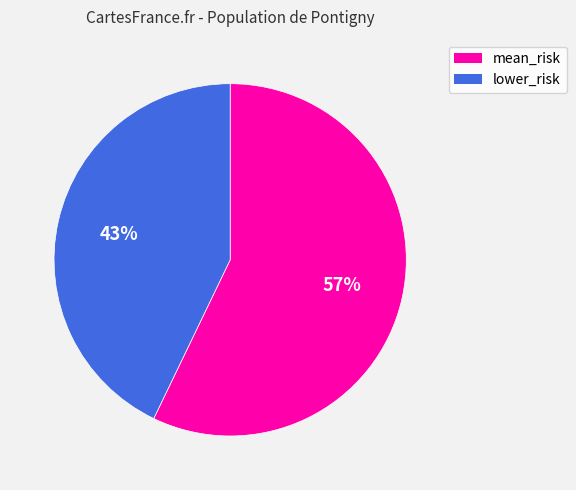

Which slice is the largest?

mean_risk